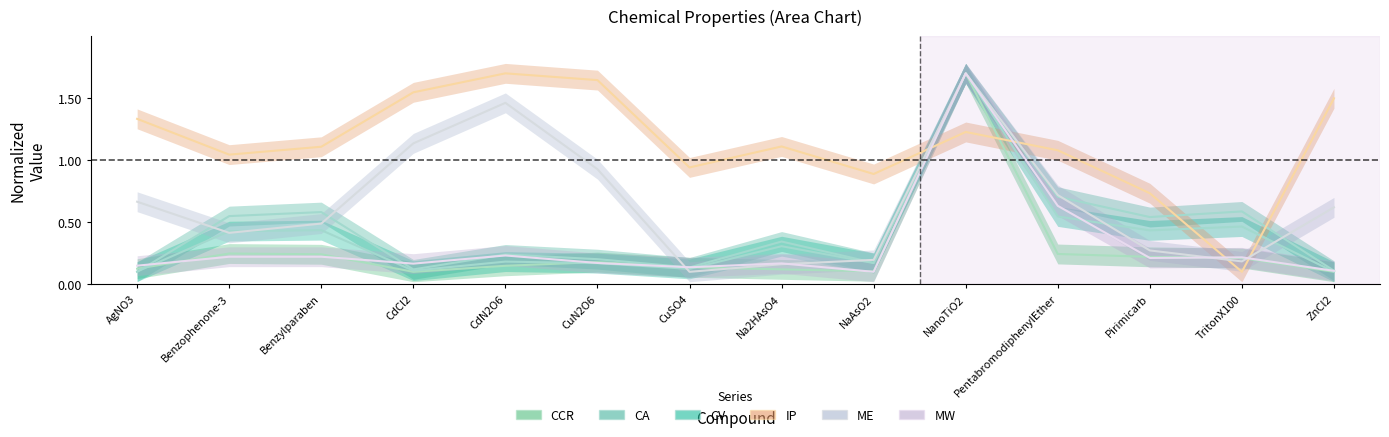

Is the value of CA at NanoTiO2 greater than the value of IP at Pirimicarb?

Yes